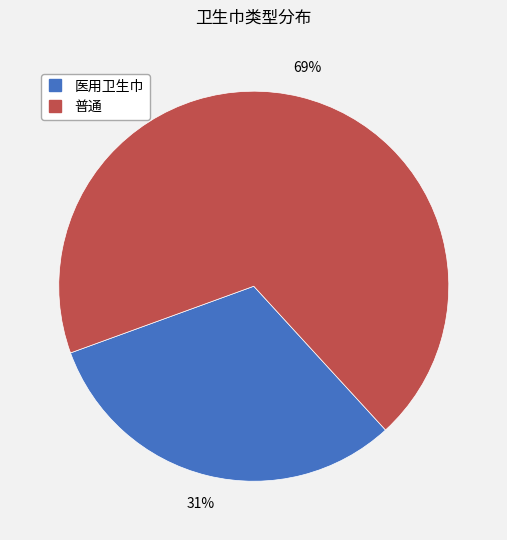

True or false: 普通 accounts for 69% of the total.

True